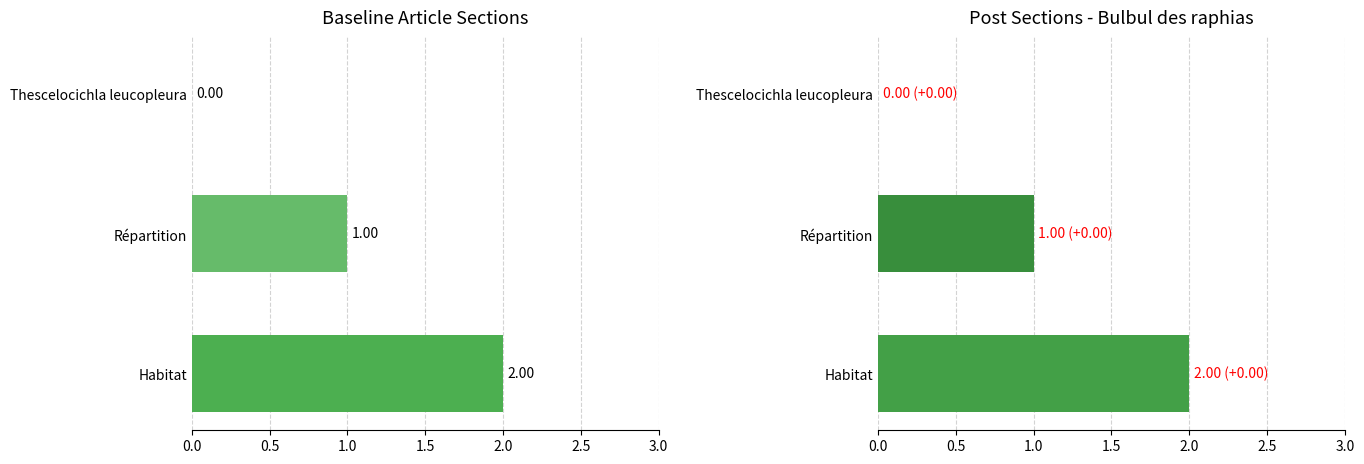

How many values are above zero?

2